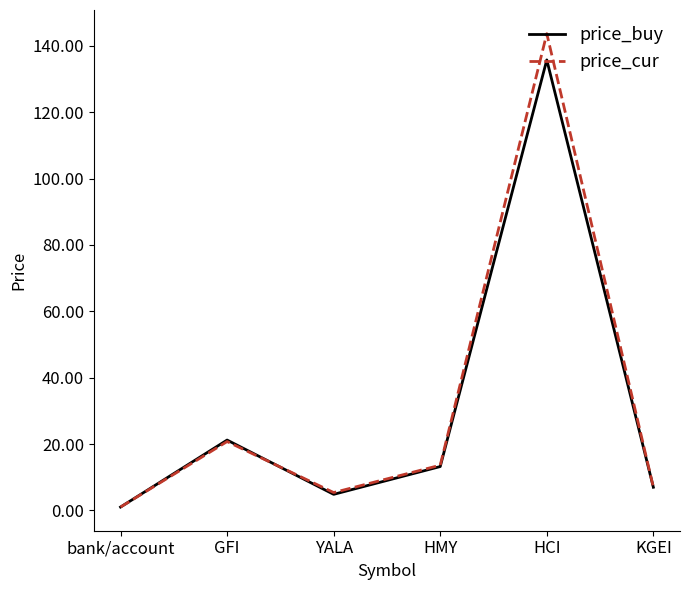

What is the average value of the price_cur series?

31.9